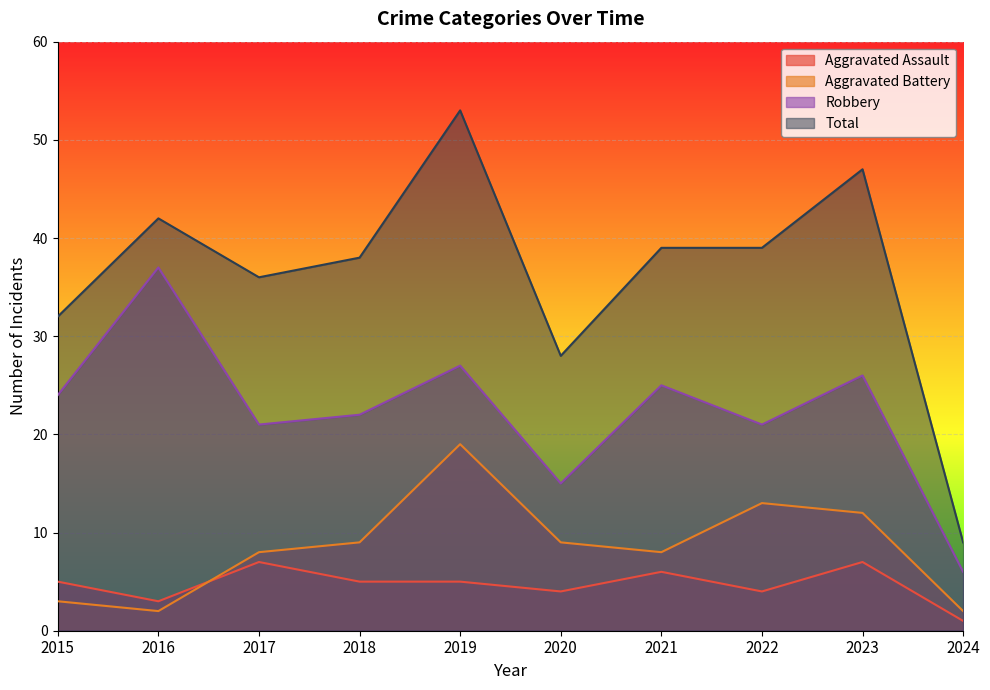

At which category is the sum across all series the highest?

2019